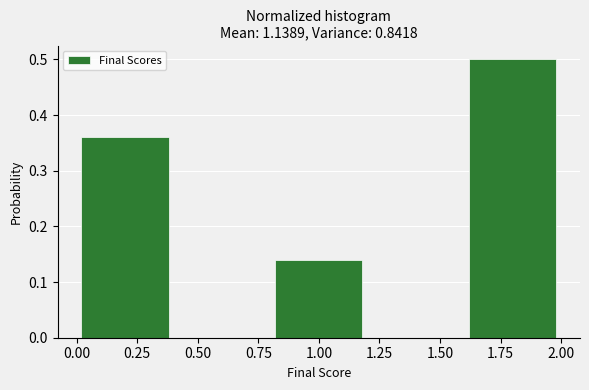

Reading left to right, transcribe this chart: for each bar, give the range it covers on the x-axis and its height. The values are not printed on the chart, so give them approximately, as read against the axis.

0.0 to 0.4: 0.36
0.4 to 0.8: 0
0.8 to 1.2: 0.14
1.2 to 1.6: 0
1.6 to 2.0: 0.50